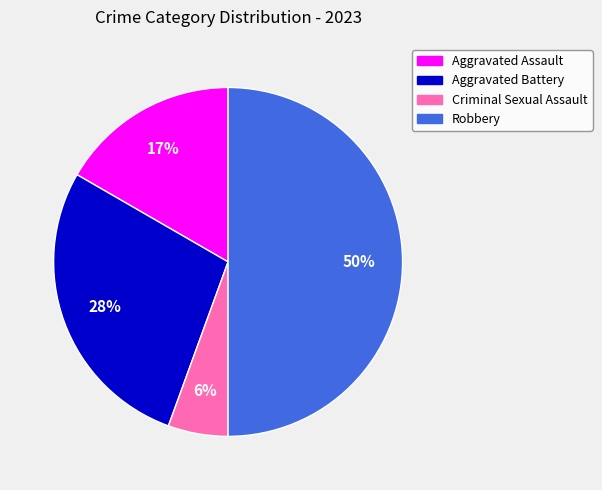

To the nearest percent, what is the difference between the largest and smallest slice percentages?

44%